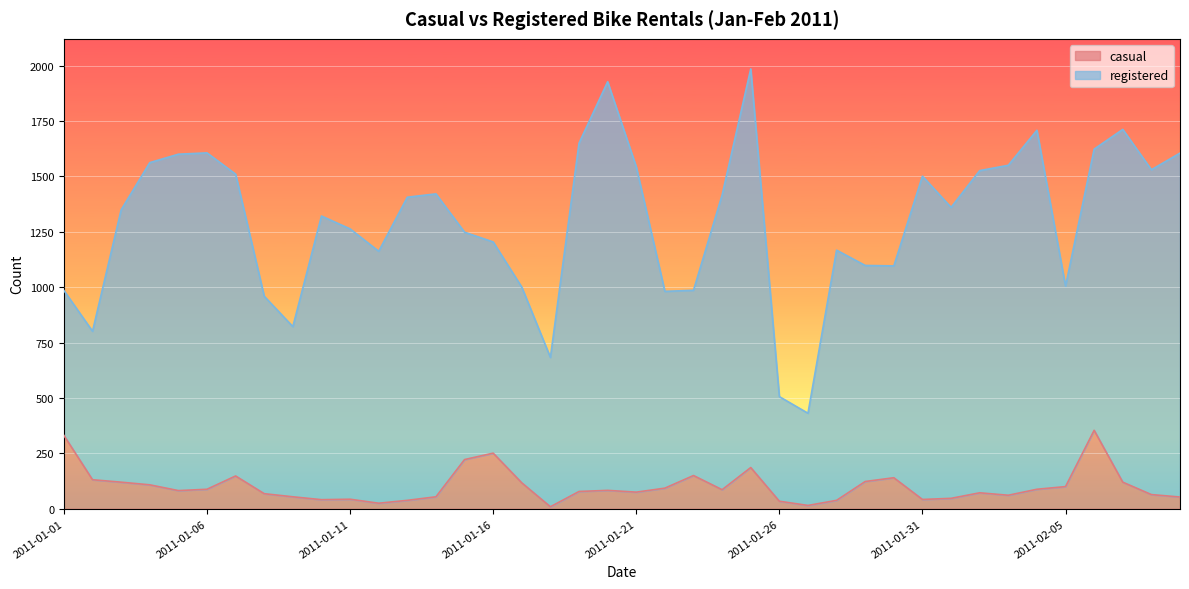

Rank the categories by value from lowest to highest.

2011-01-18, 2011-01-27, 2011-01-12, 2011-01-26, 2011-01-13, 2011-01-28, 2011-01-10, 2011-01-31, 2011-01-11, 2011-02-01, 2011-02-09, 2011-01-09, 2011-01-14, 2011-02-03, 2011-02-08, 2011-01-08, 2011-02-02, 2011-01-21, 2011-01-19, 2011-01-05, 2011-01-20, 2011-01-24, 2011-01-06, 2011-02-04, 2011-01-22, 2011-02-05, 2011-01-04, 2011-01-17, 2011-01-03, 2011-02-07, 2011-01-29, 2011-01-02, 2011-01-30, 2011-01-07, 2011-01-23, 2011-01-25, 2011-01-15, 2011-01-16, 2011-01-01, 2011-02-06